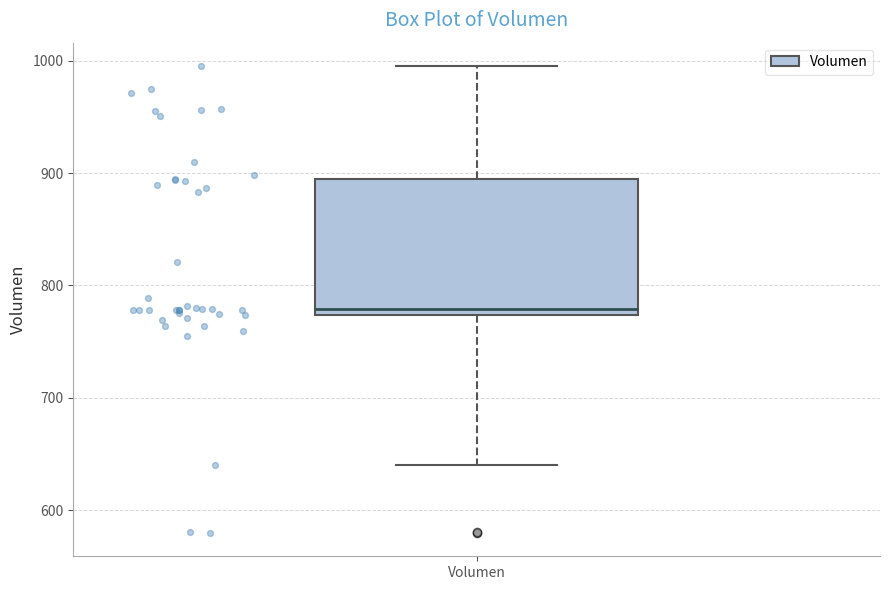

Where is the upper edge of the box for Volumen on the y-axis? The values are not printed on the chart, so give them approximately, as read against the axis.

890